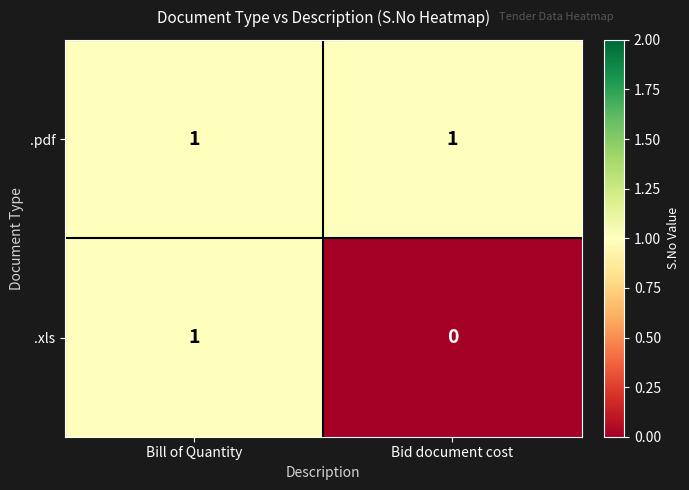

Which series has the widest spread of values?

.xls